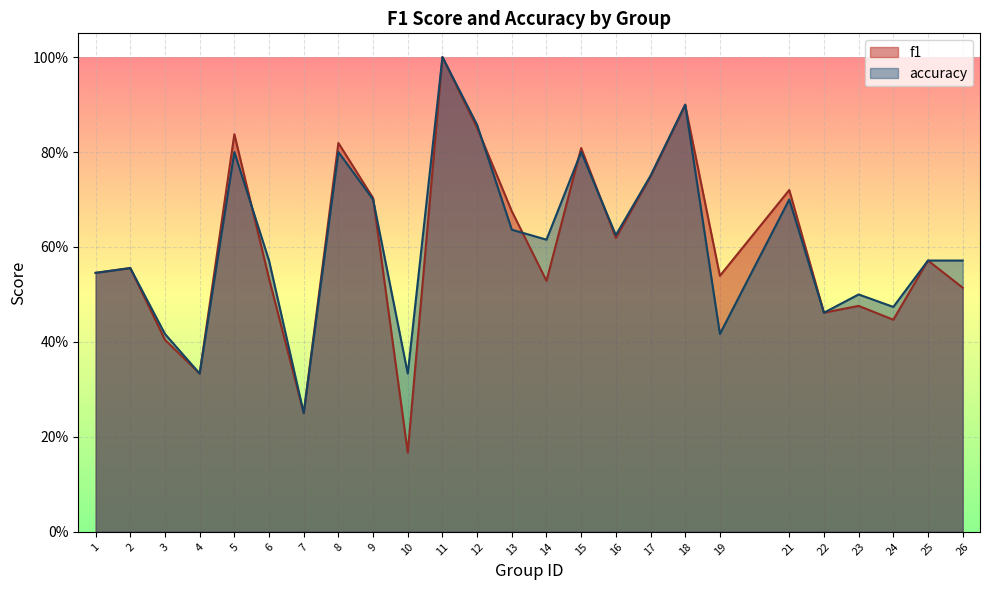

What is the average value of the accuracy series?

0.6